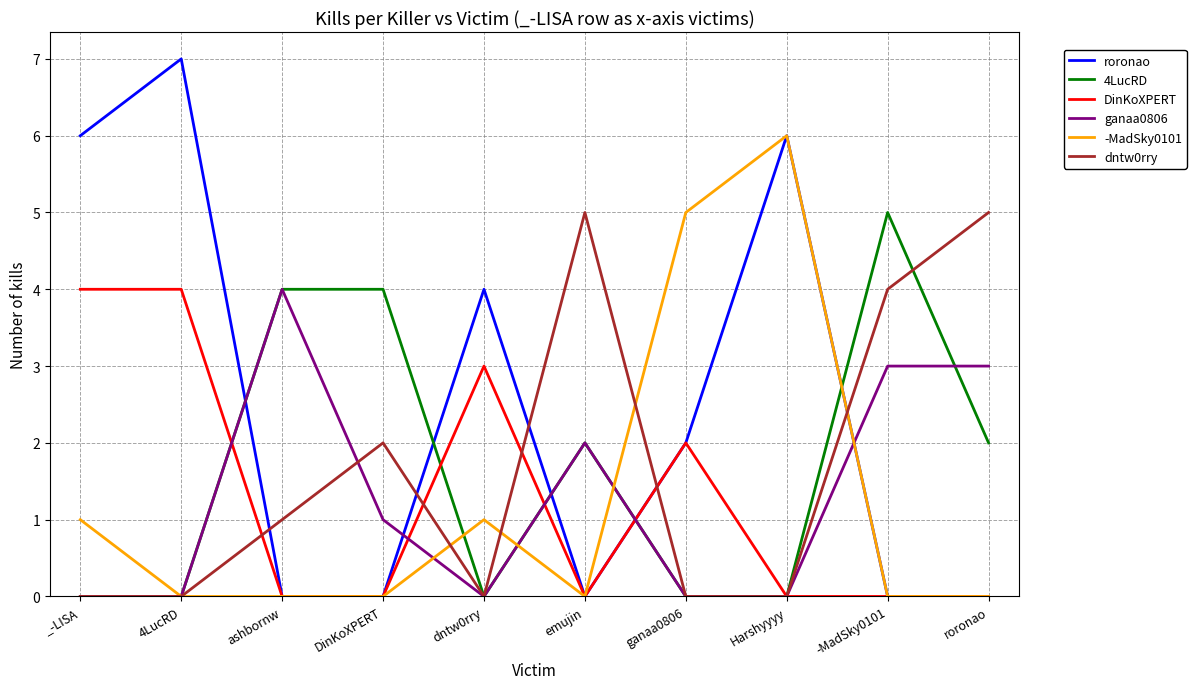

How many intersections are there between roronao and ganaa0806?

5